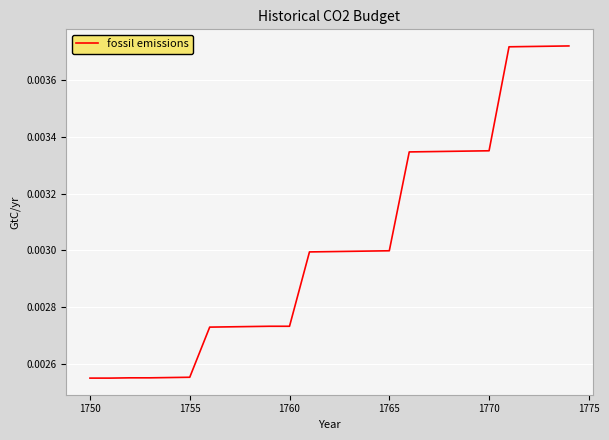

How many categories are shown in the chart?

25